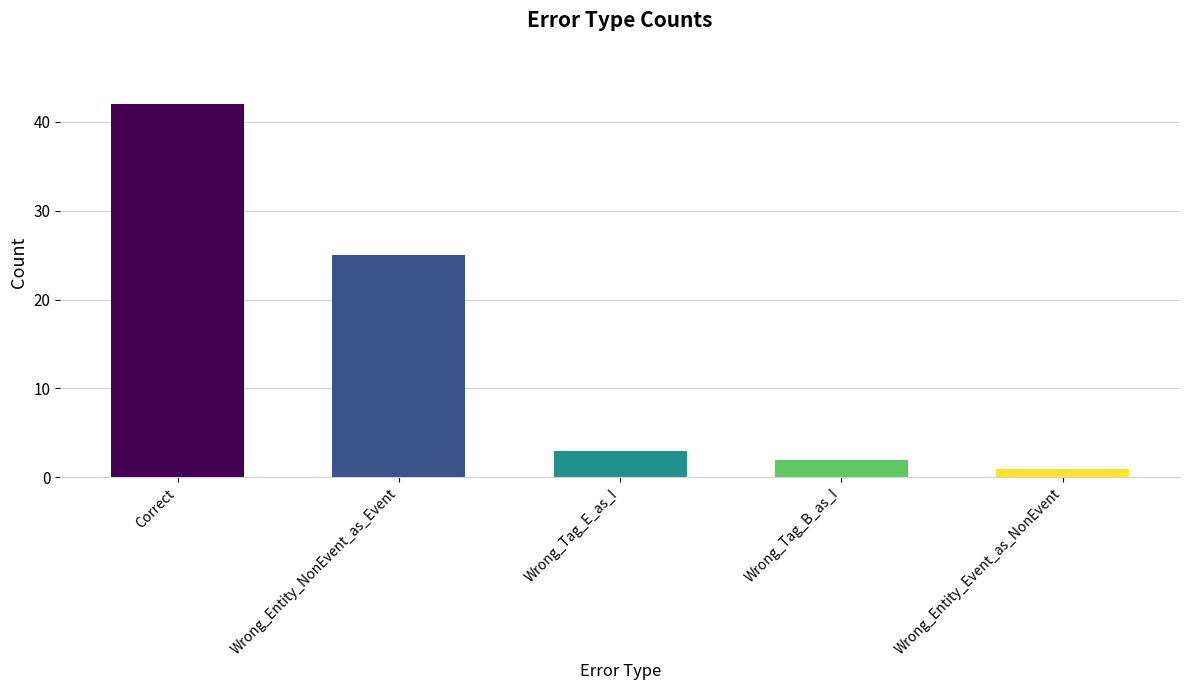

List the labels in order of value, smallest first.

Wrong_Entity_Event_as_NonEvent, Wrong_Tag_B_as_I, Wrong_Tag_E_as_I, Wrong_Entity_NonEvent_as_Event, Correct